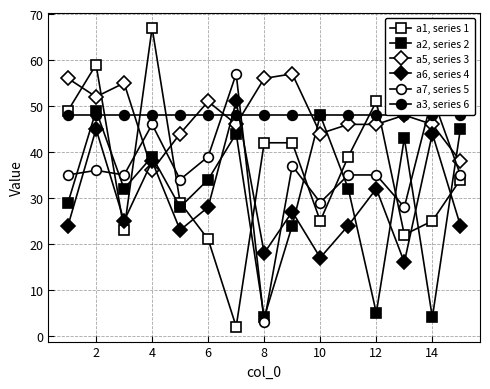

Where does the a2, series 2 series first go above 32?

2